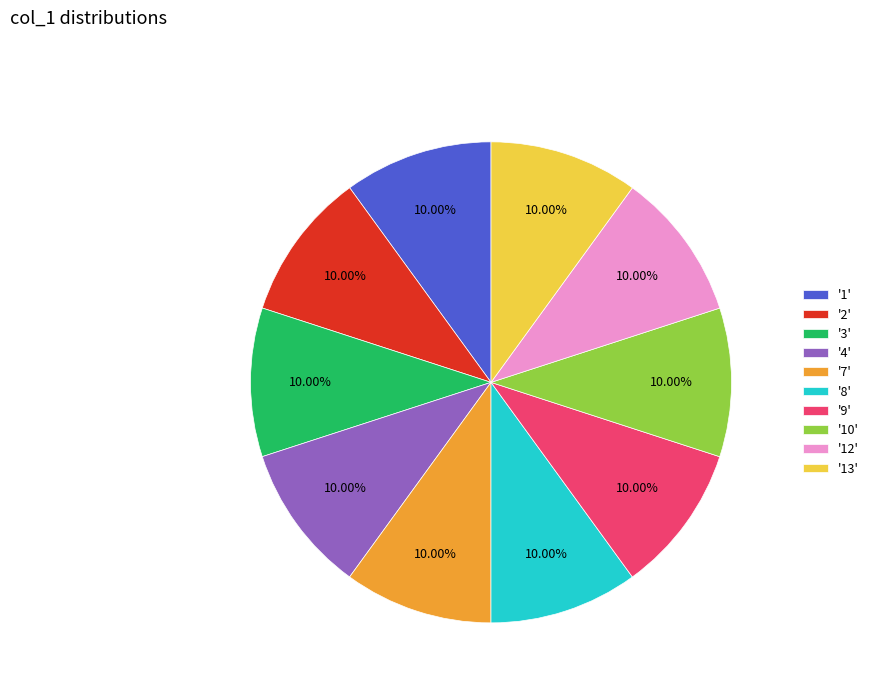

Is there any slice that represents more than half of the pie?

No